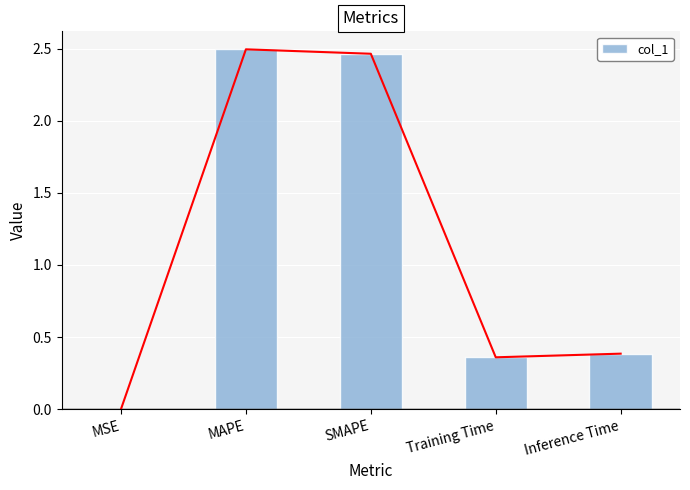

Rank the categories by value from highest to lowest.

MAPE, SMAPE, Inference Time, Training Time, MSE